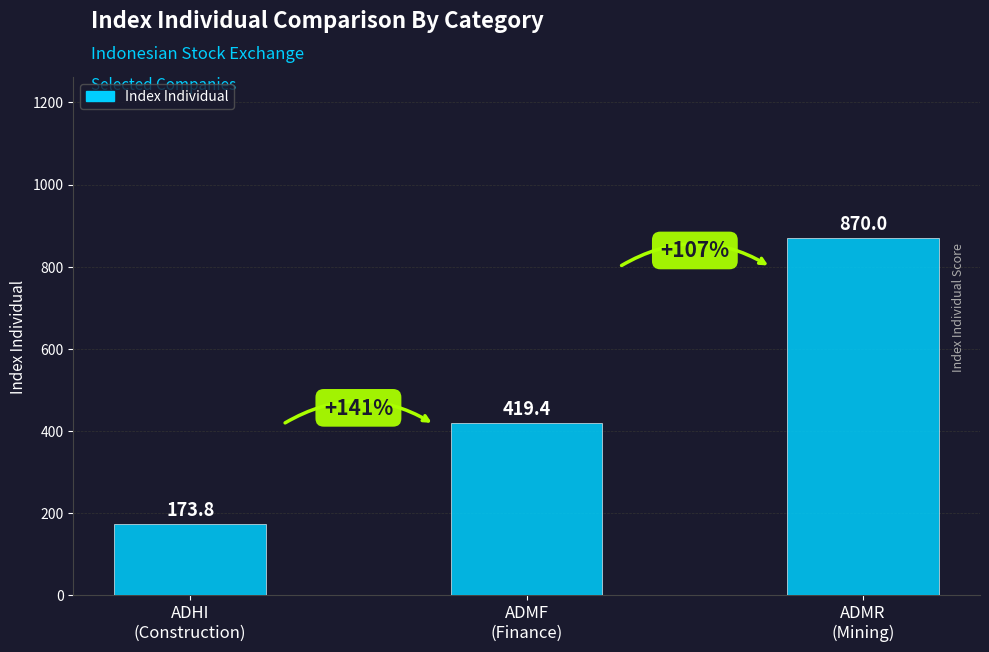

Count the number of values greater than 419.

2